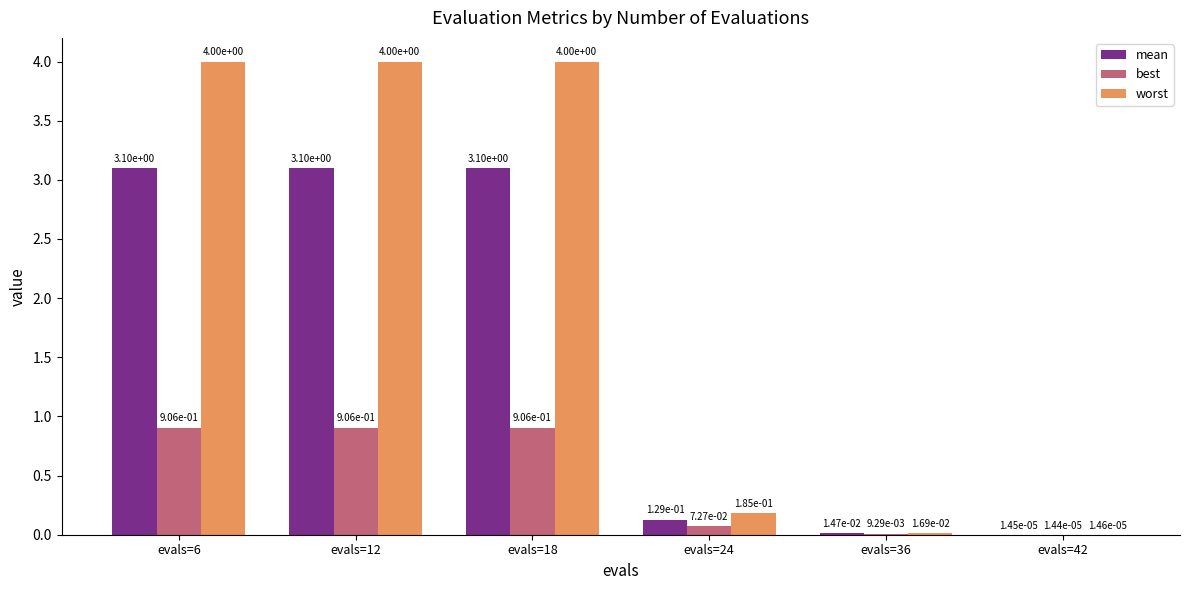

What is the average value of the worst series?

2.0